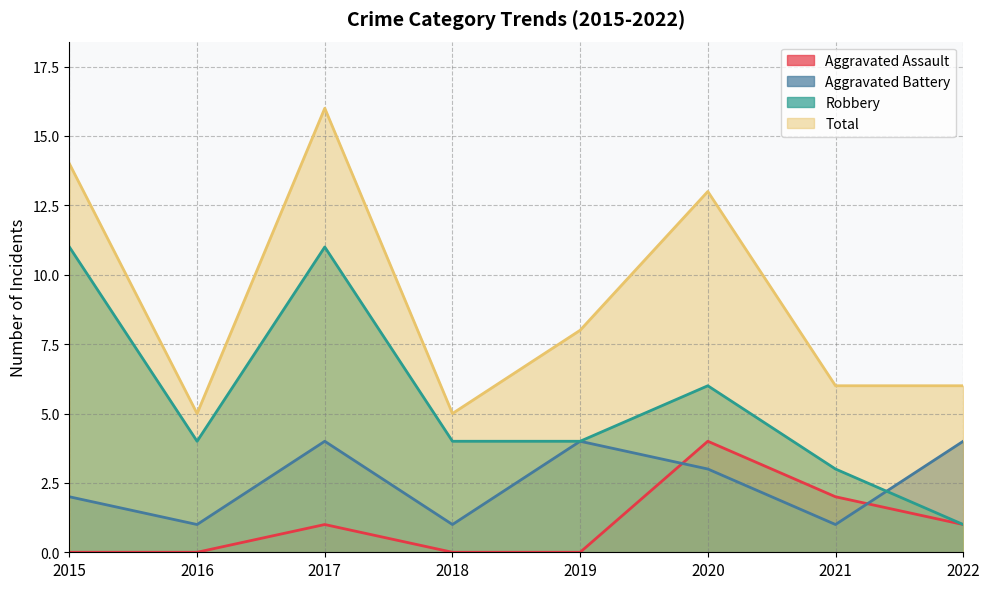

List the series in order of their peak value, highest first.

Total, Robbery, Aggravated Assault, Aggravated Battery